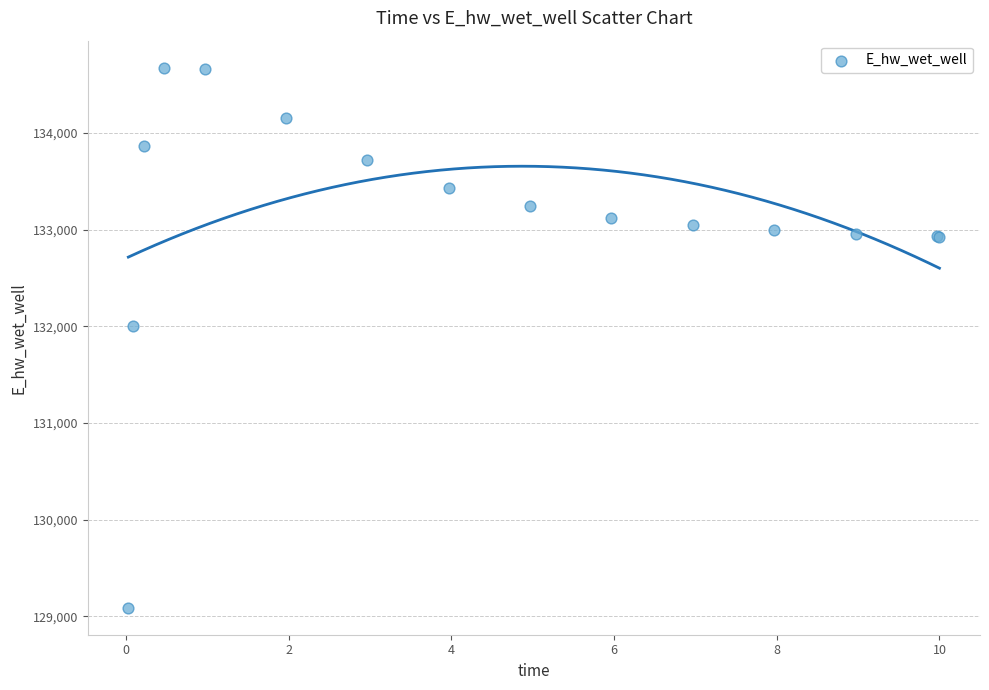

What Y value in the scatter plot is closest to 131881?

132003.3